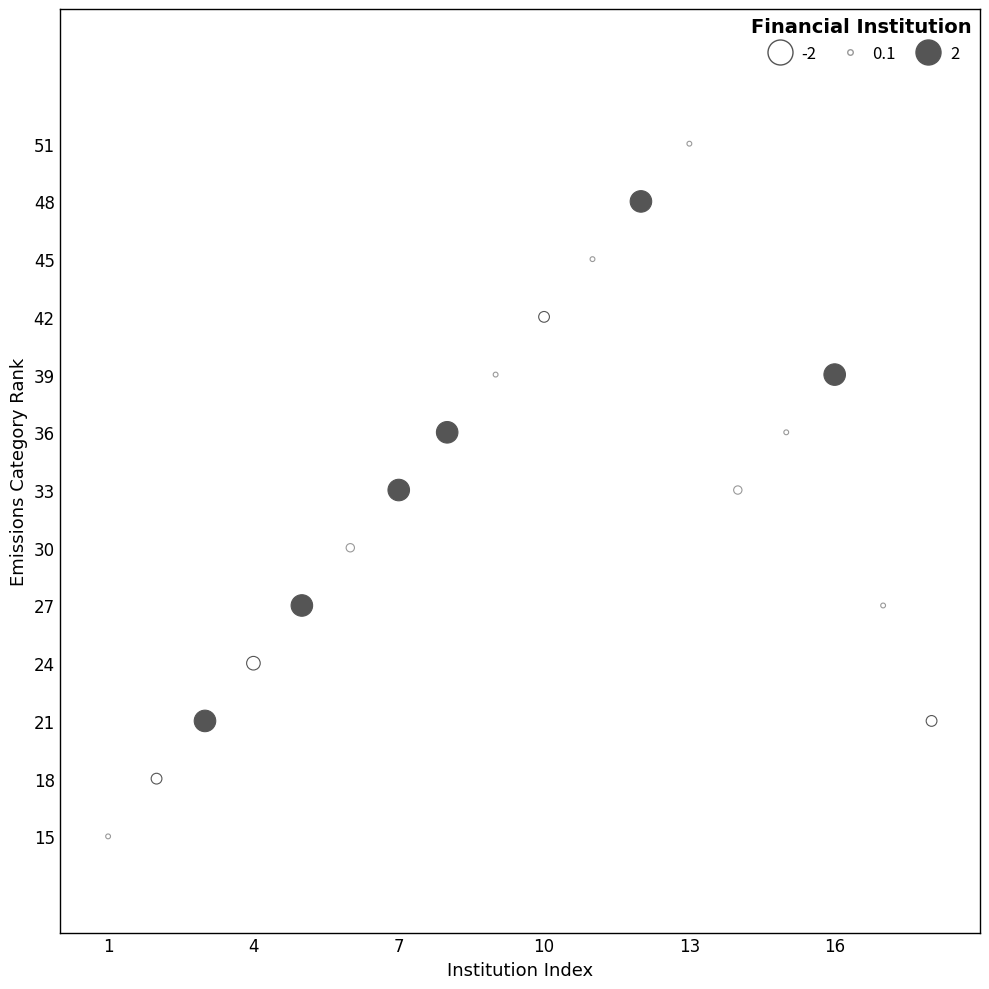

What is the range of X values (max minus min)?

17